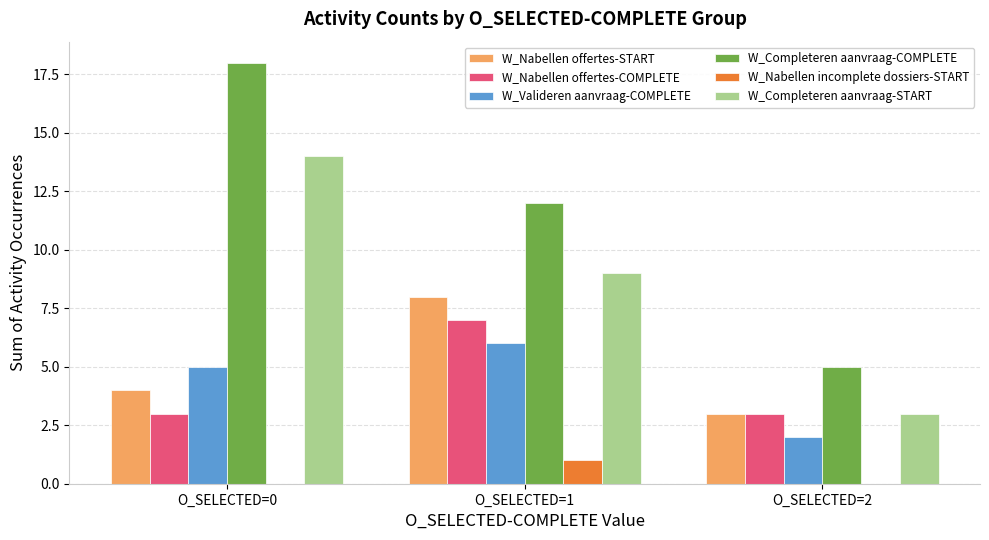

What is the maximum value shown in the chart?

18